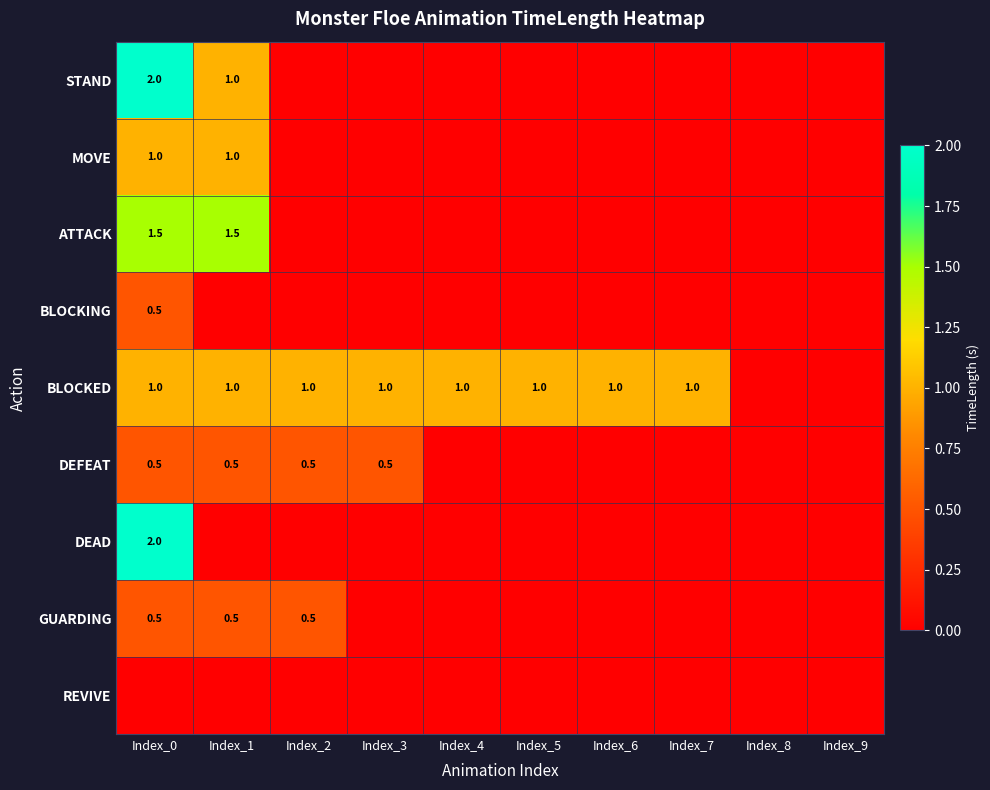

The value of ATTACK at Index_0 is 1.5. True or false?

True